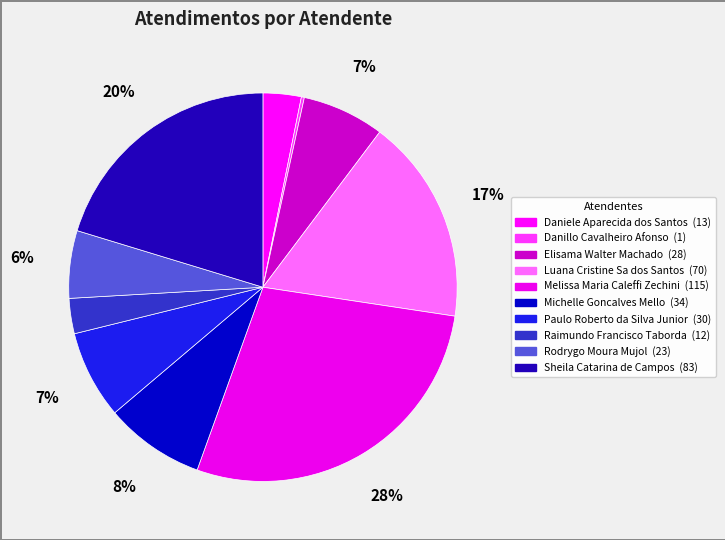

To the nearest percent, what is the average slice percentage?

10%